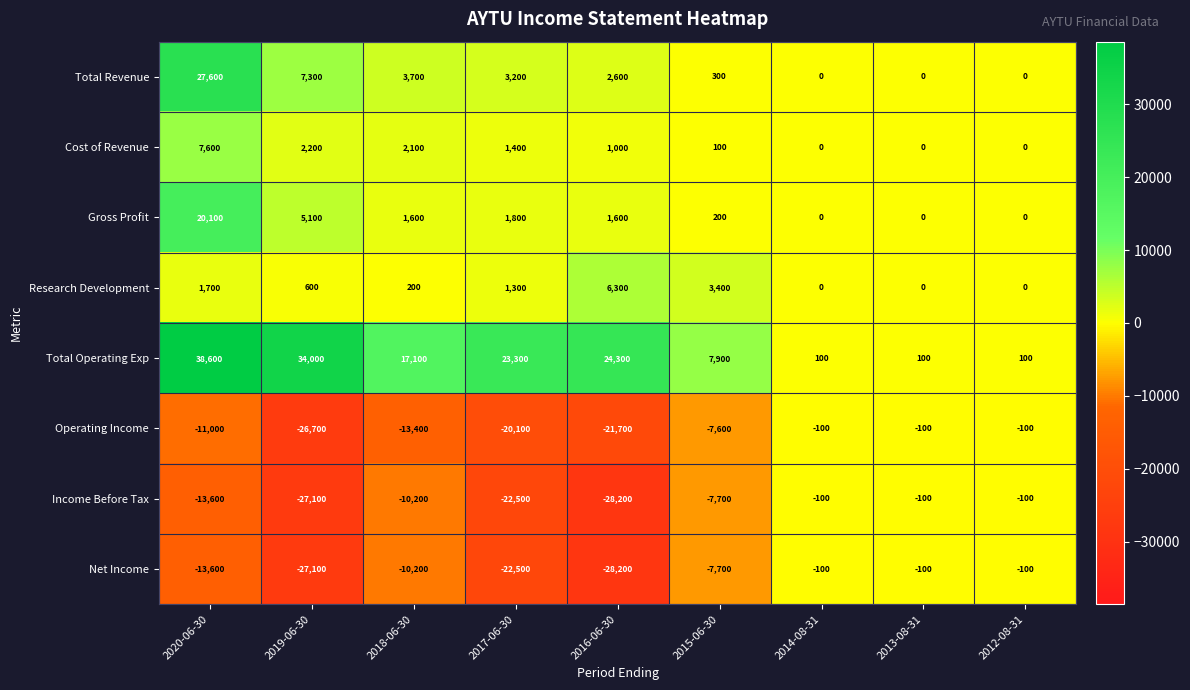

What is the difference between the highest and lowest values at 2018-06-30?

30500